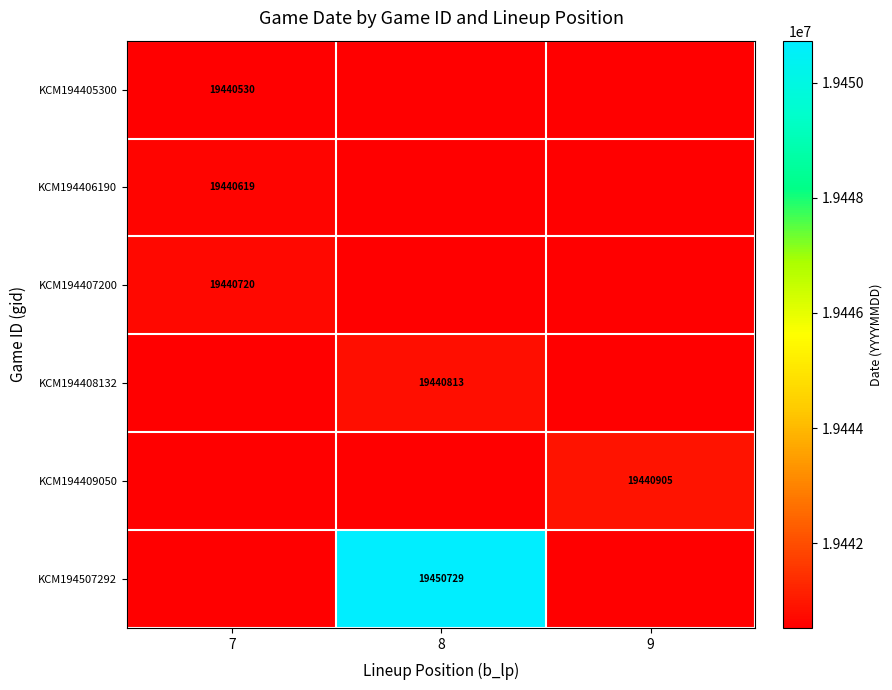

True or false: KCM194407200 has a value of 19440720 at 7.

True